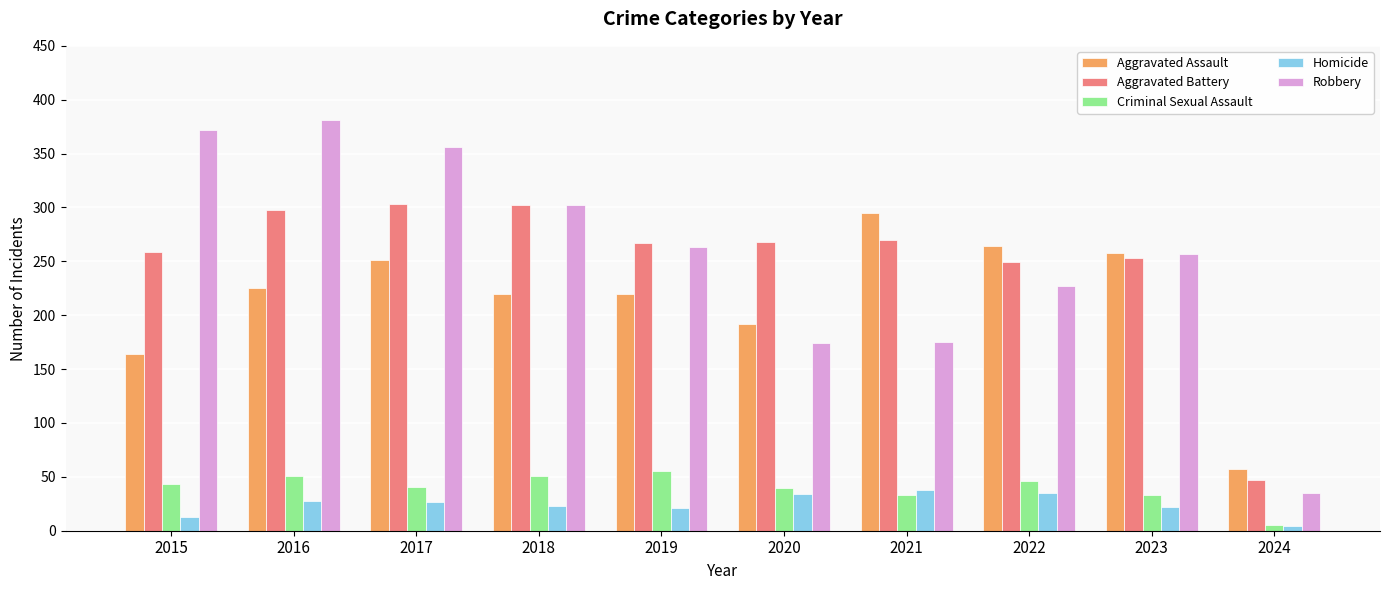

What is the spread (max minus min) of values at 2021?

262